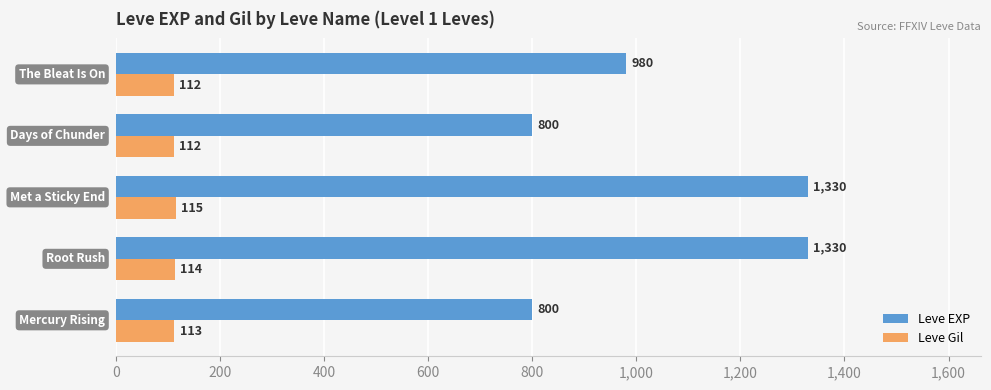

How many Leve Gil values are between 112 and 114?

4